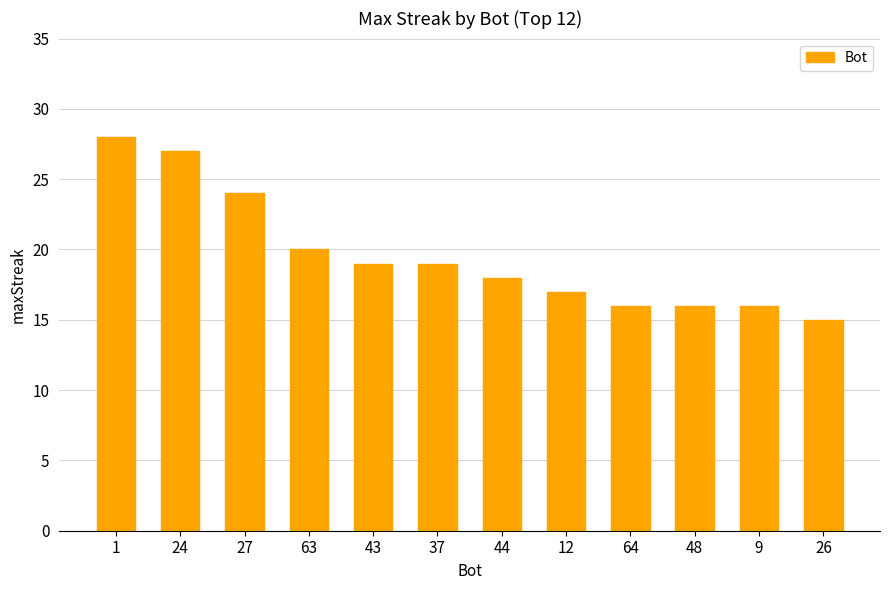

Where does the data first go above 19?

1